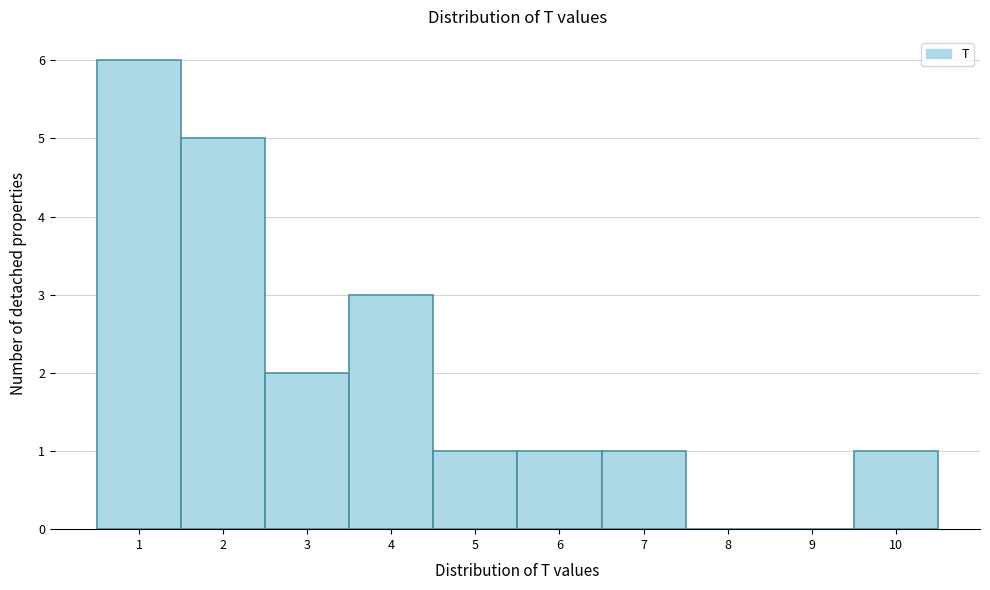

Reading left to right, transcribe this chart: for each bar, give the range it covers on the x-axis and its height. The values are not printed on the chart, so give them approximately, as read against the axis.

0.5 to 1.5: 6
1.5 to 2.5: 5
2.5 to 3.5: 2
3.5 to 4.5: 3
4.5 to 5.5: 1
5.5 to 6.5: 1
6.5 to 7.5: 1
7.5 to 8.5: 0
8.5 to 9.5: 0
9.5 to 10.5: 1